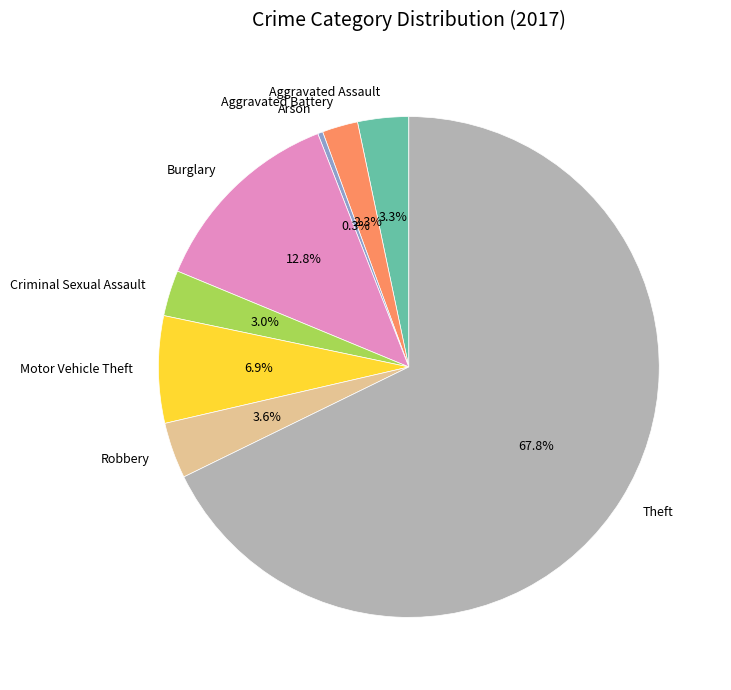

Which has a higher value, Arson or Criminal Sexual Assault?

Criminal Sexual Assault